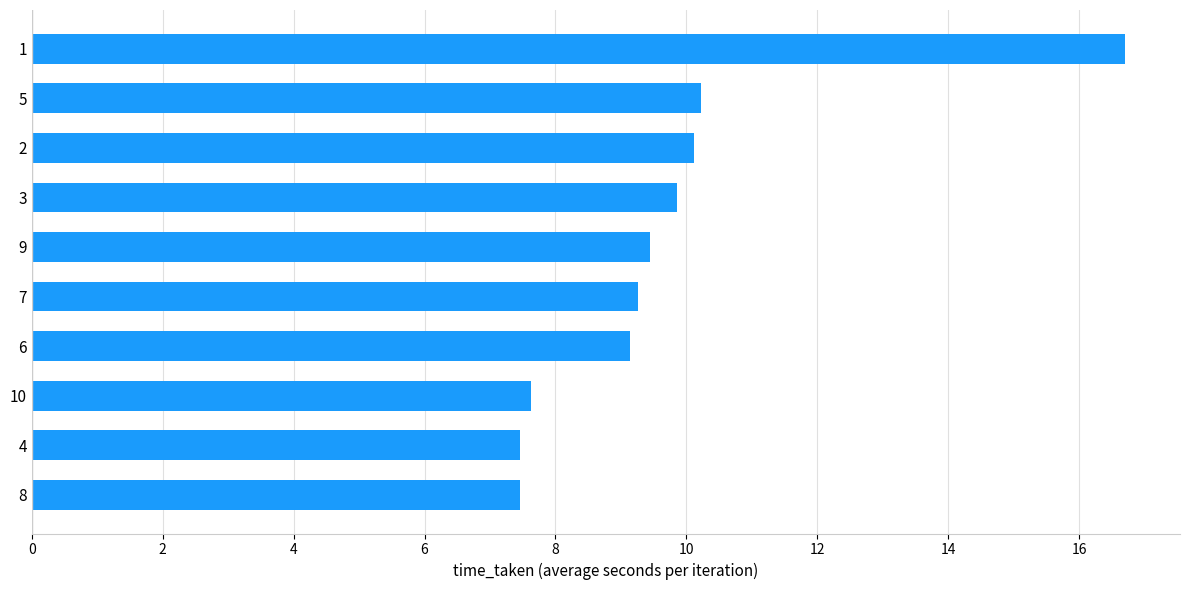

Are the bars horizontal?

Yes